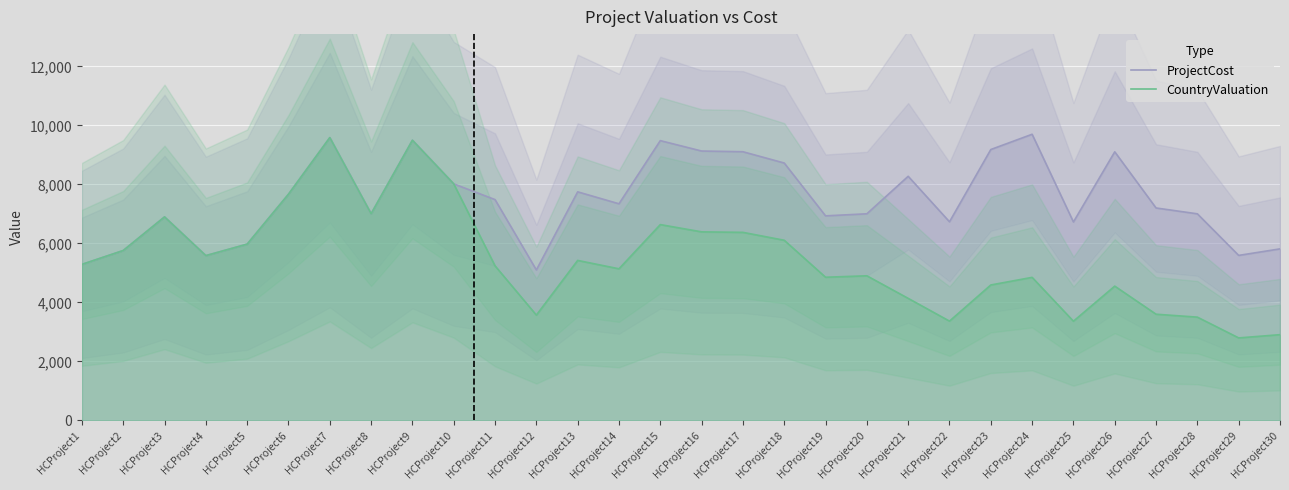

True or false: ProjectCost and CountryValuation cross at least once.

False